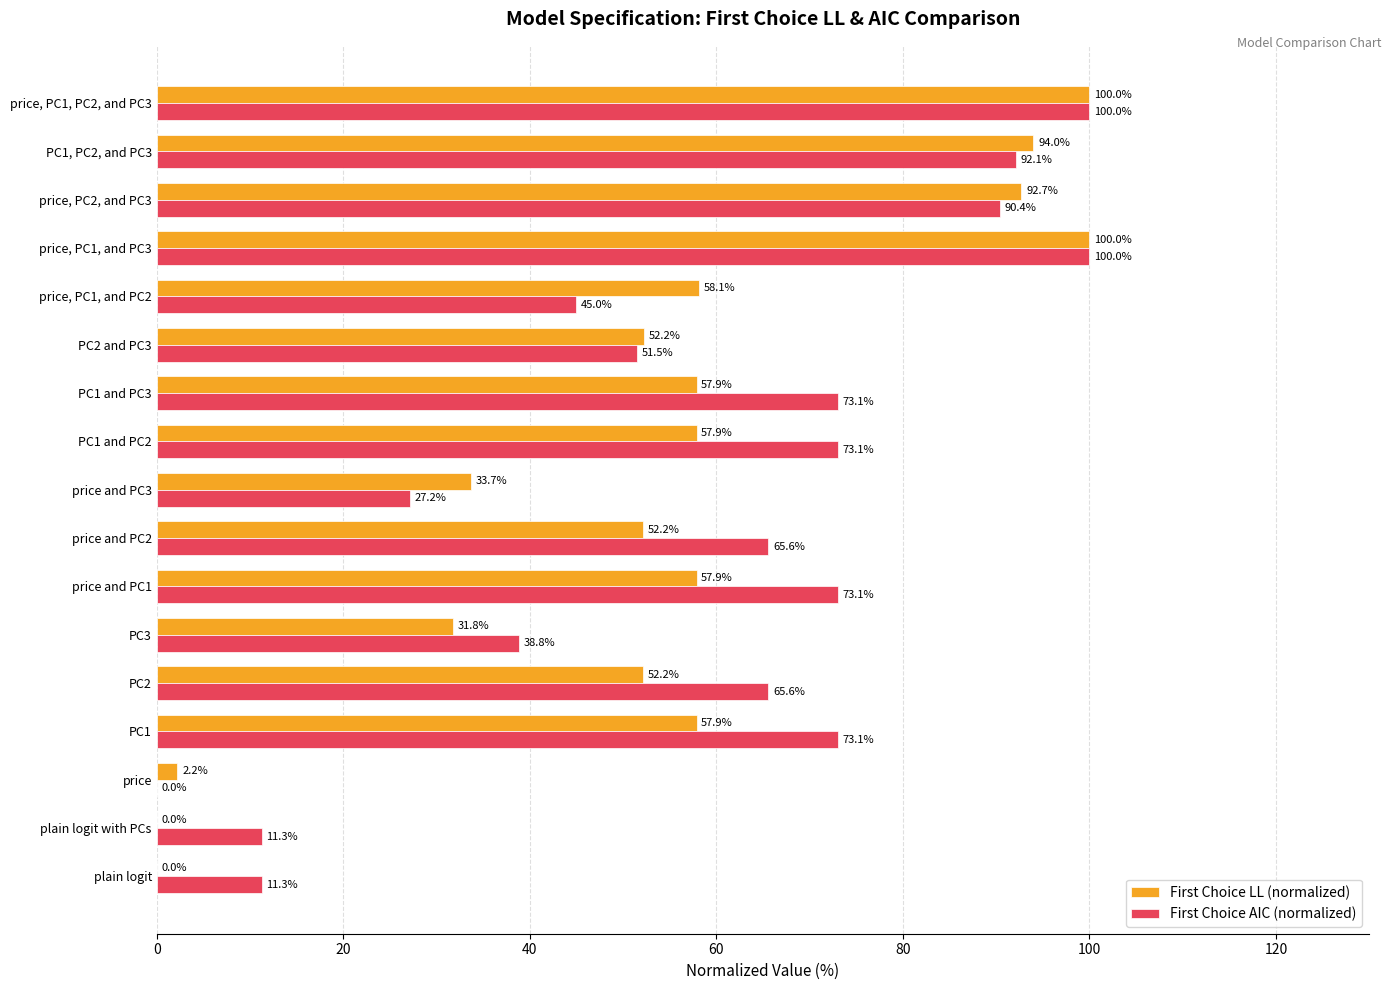

Which series changed the most between PC1 and PC3 and price, PC2, and PC3?

First Choice LL (normalized)